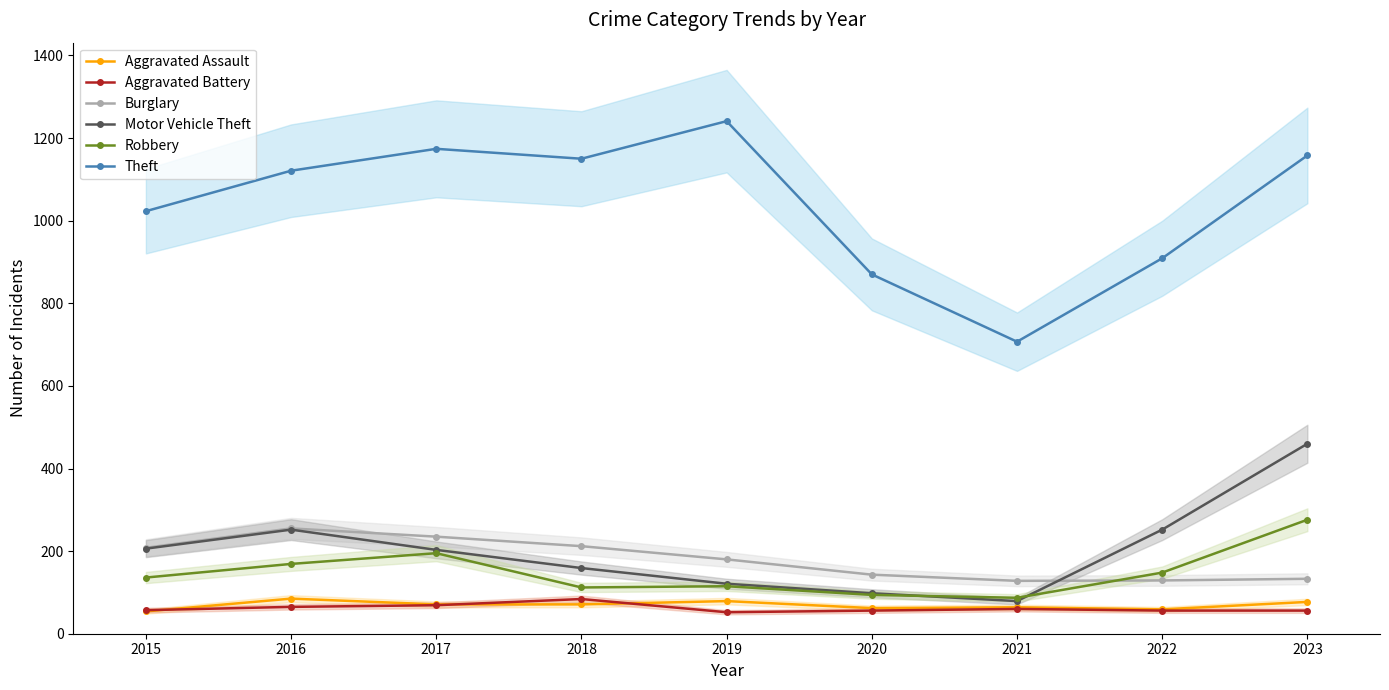

In Robbery, how many points are higher than both neighbors (excluding endpoints)?

2